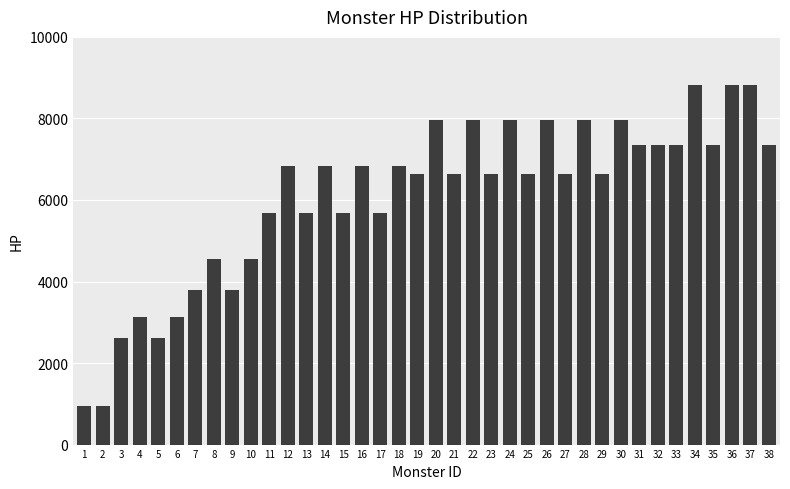

Are the bars grouped side by side (vs. stacked)?

No